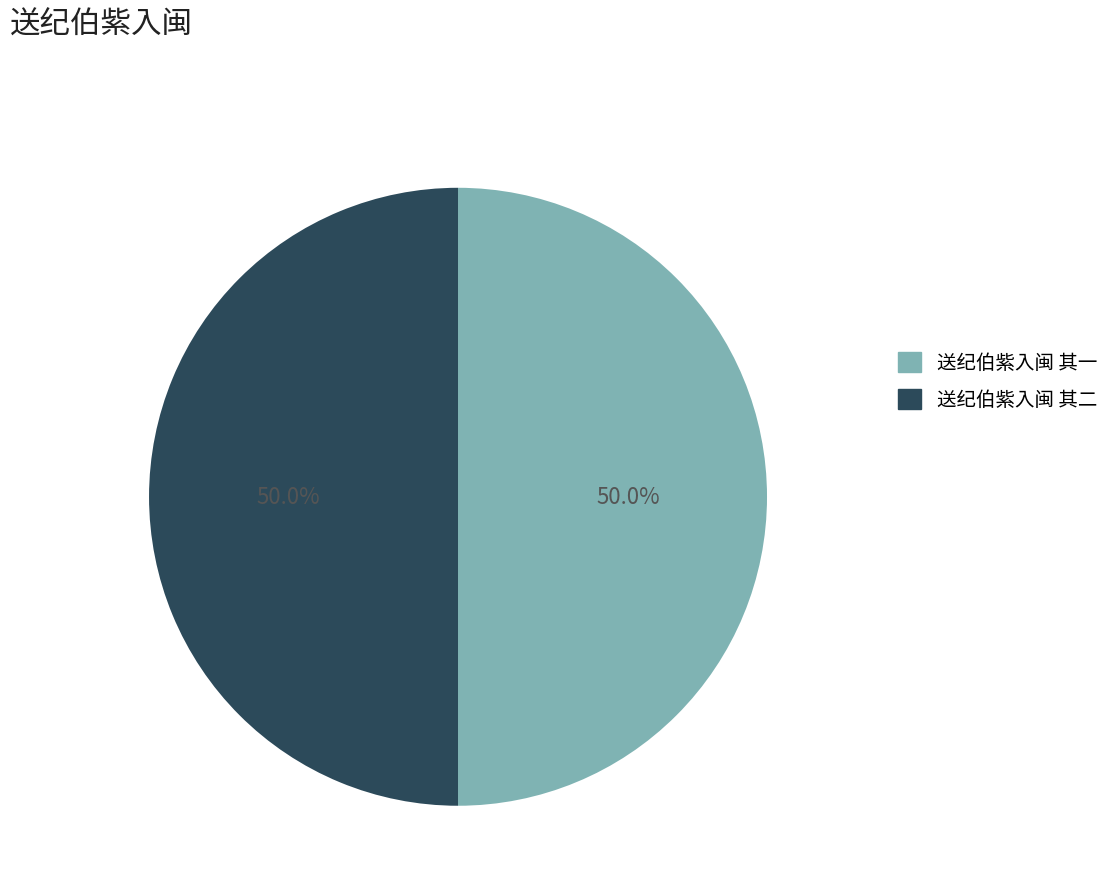

How much of the chart is everything except 送纪伯紫入闽 其二?

50.0%